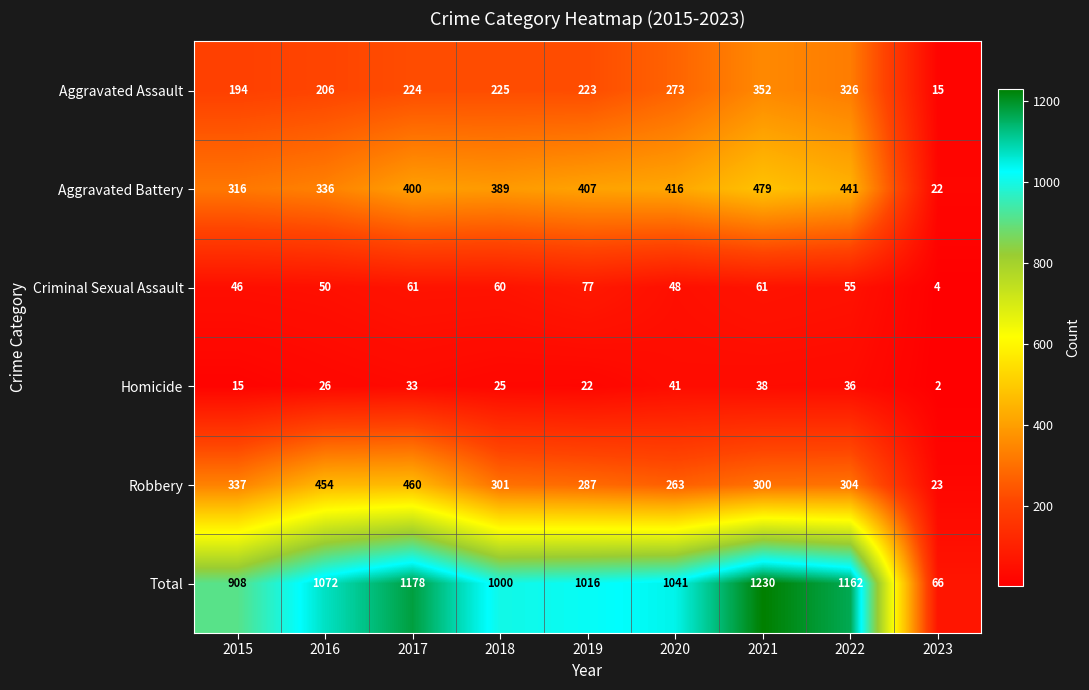

Which series has the largest range (max minus min)?

Total